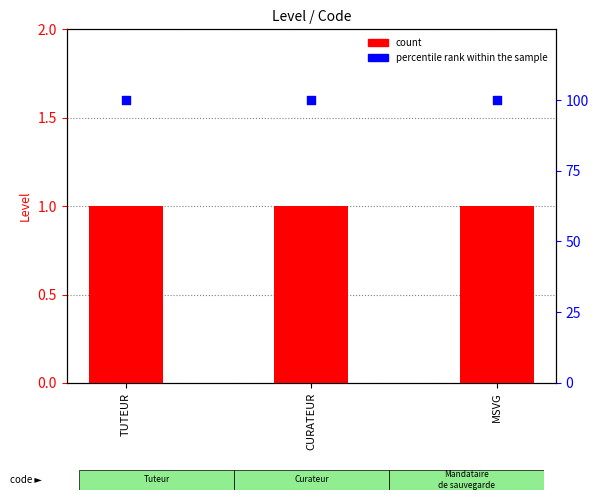

Is the value of count at CURATEUR greater than the value of percentile rank within the sample at CURATEUR?

No